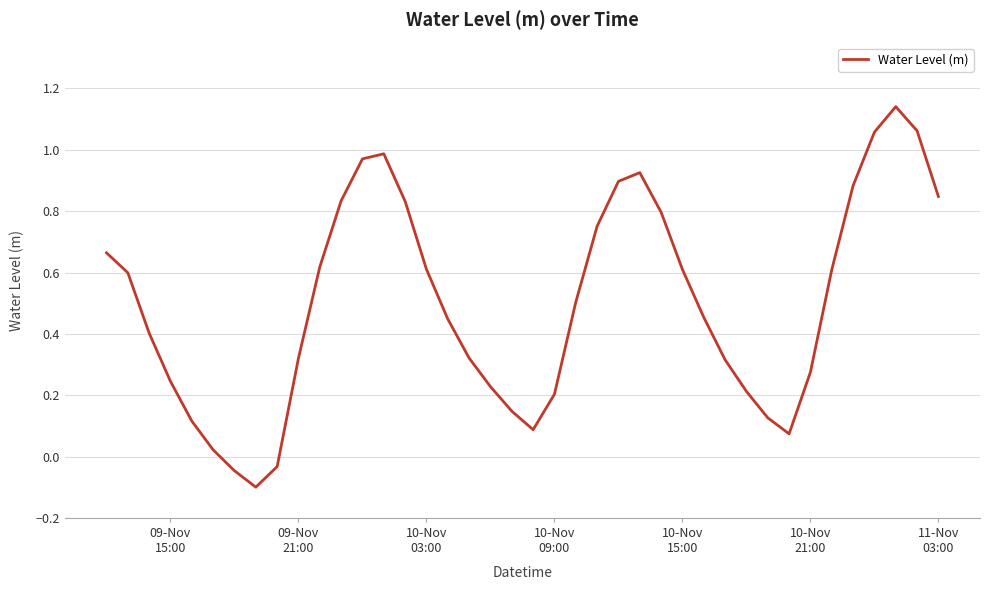

What is the difference between the maximum and minimum values?

1.2